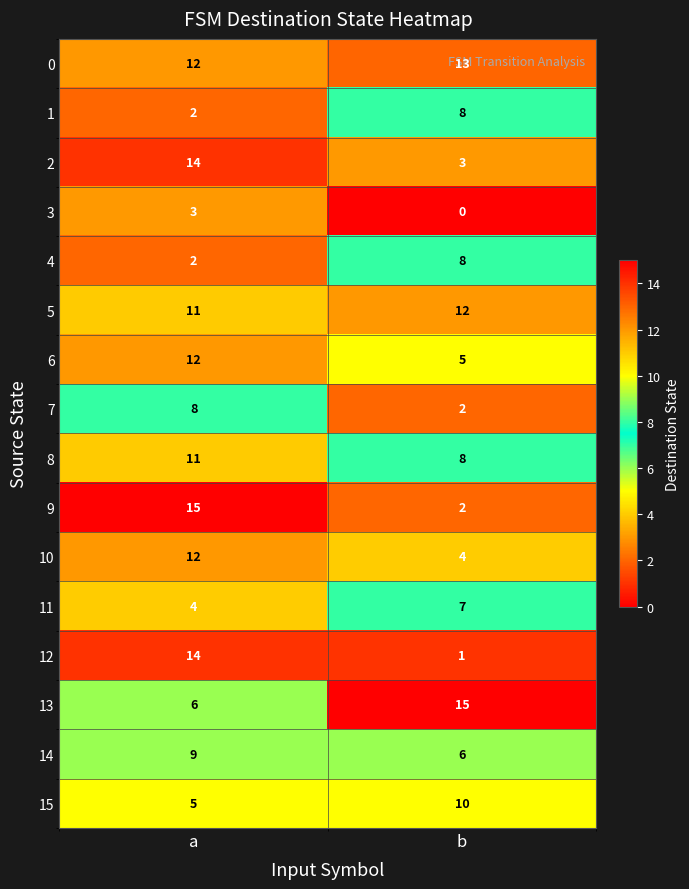

What is the maximum value shown in the chart?

15